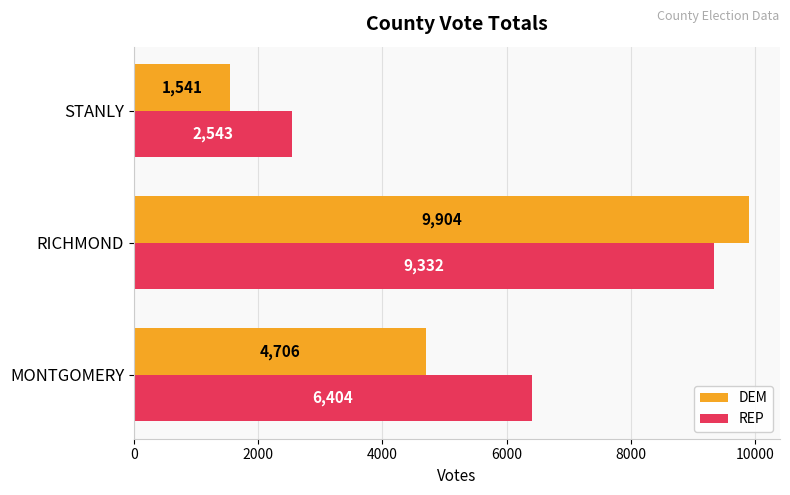

True or false: REP has a value of 1636.4 at STANLY.

False